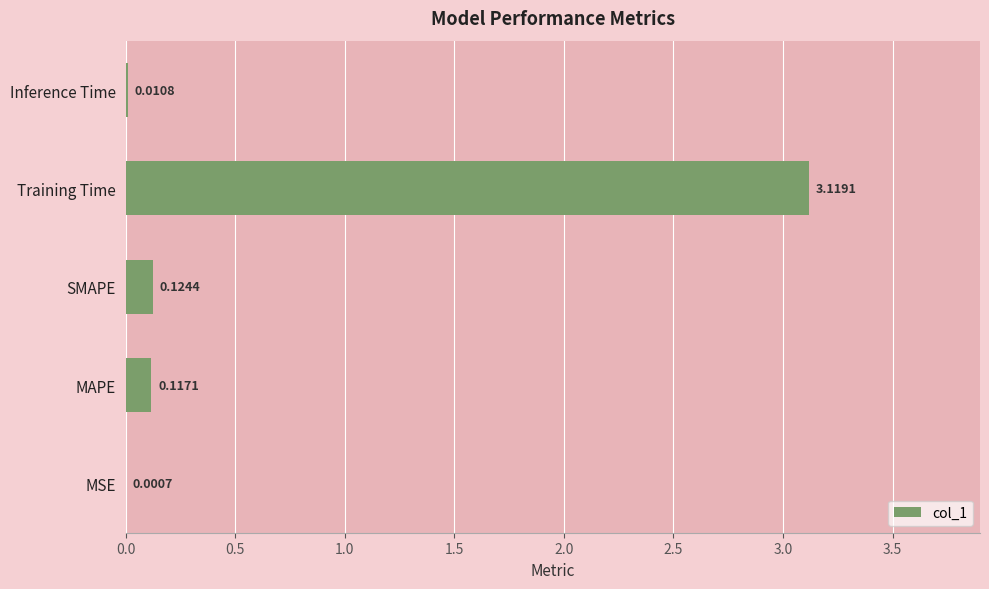

Between MSE and Training Time, which is larger?

Training Time